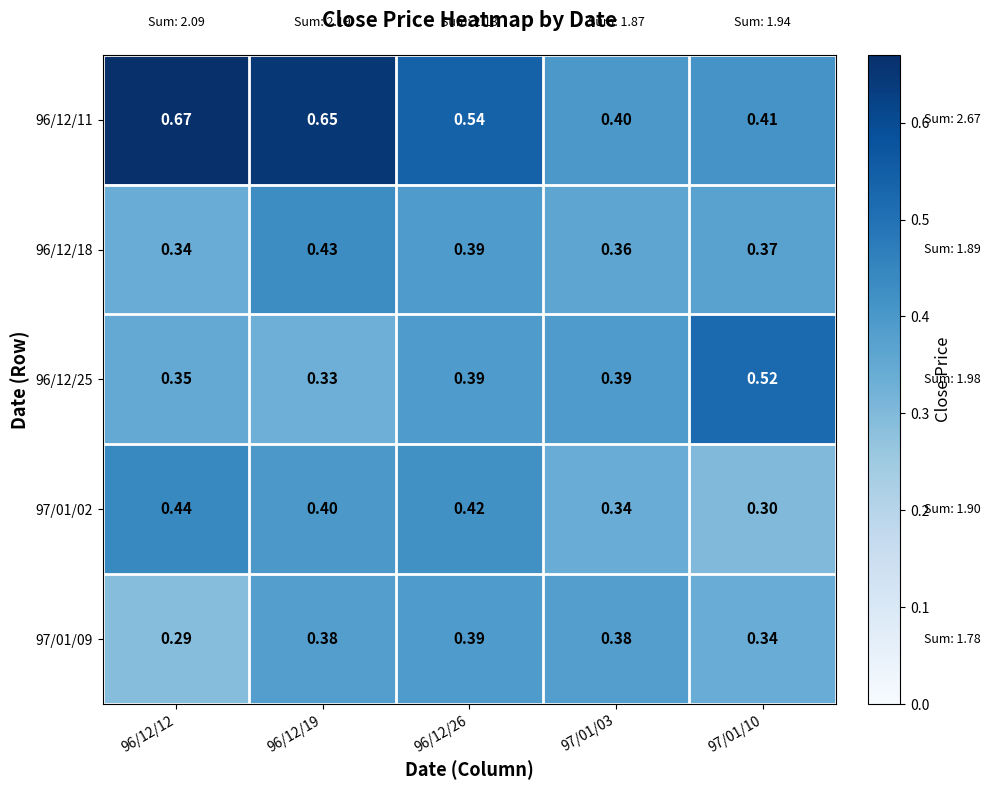

Is the value of 96/12/11 at 96/12/12 greater than the value of 96/12/25 at 96/12/12?

Yes